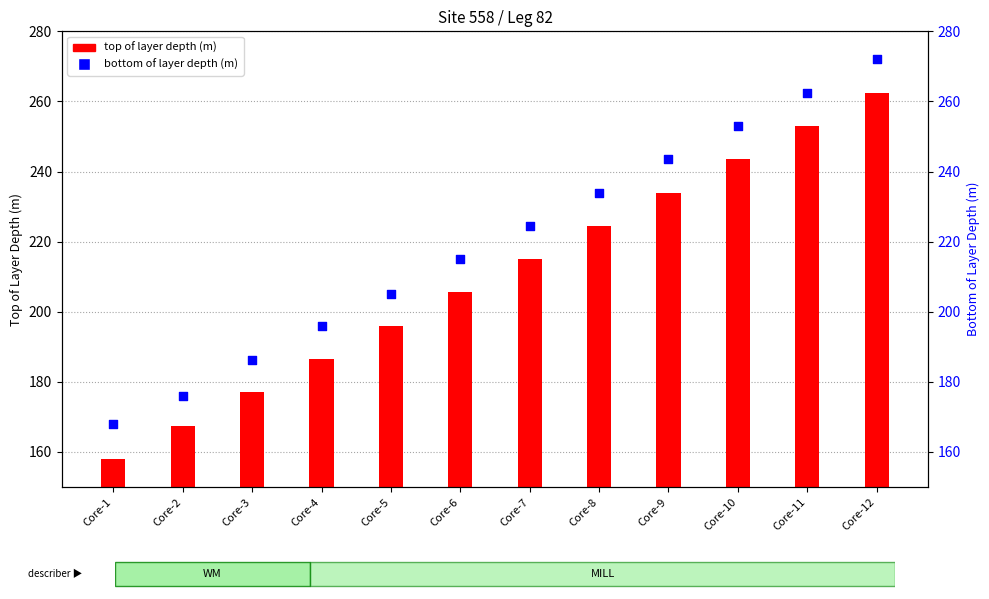

Which series has the largest total across all categories?

bottom of layer depth (m)